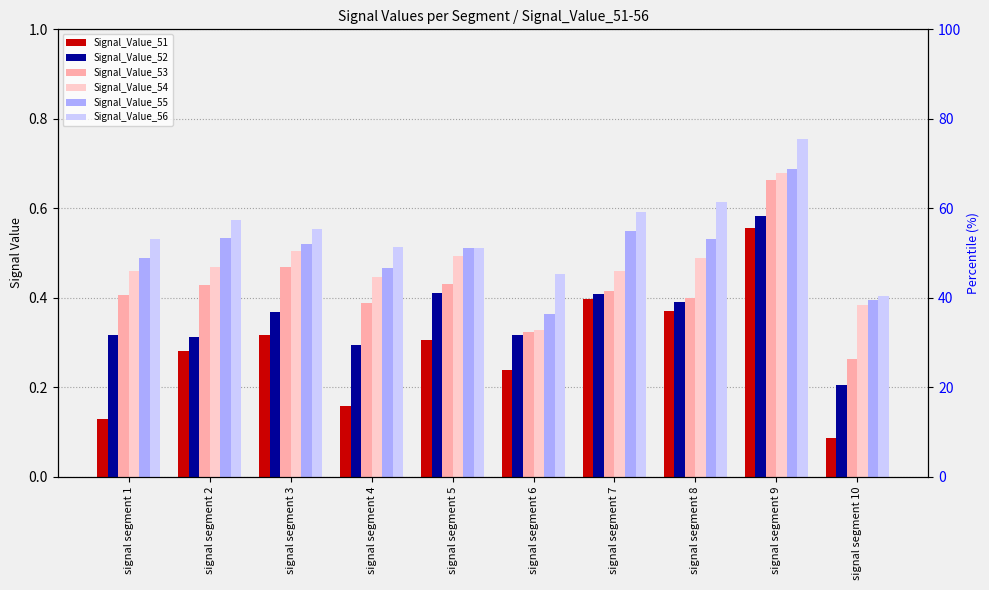

What is the sum of the Signal_Value_54 values at signal segment 6 and signal segment 8?

0.8